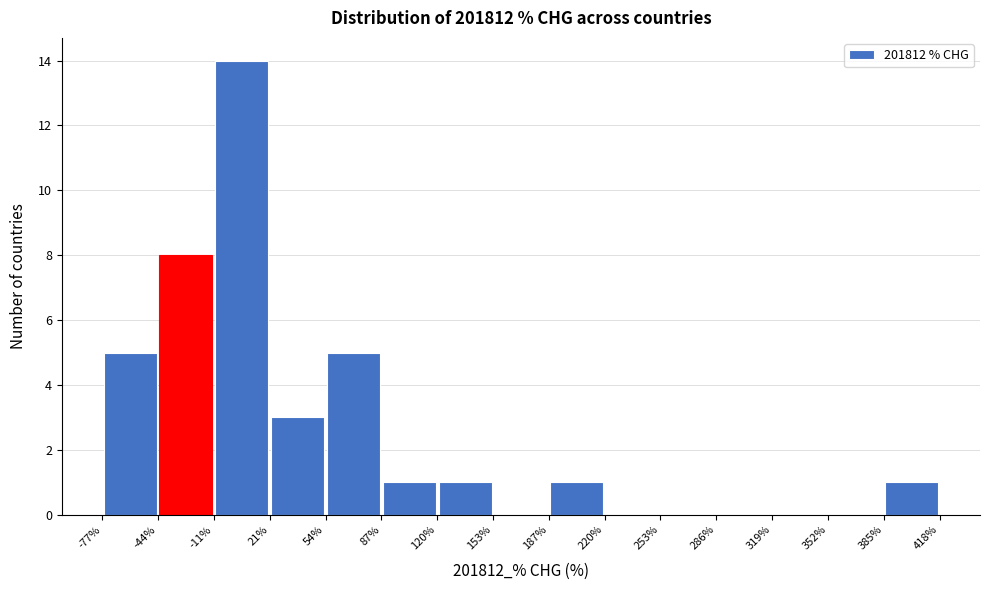

Reading left to right, transcribe this chart: for each bar, give the range it covers on the x-axis and its height. The values are not printed on the chart, so give them approximately, as read against the axis.

-77% to -44%: 5
-44% to -11%: 8
-11% to 21%: 14
21% to 54%: 3
54% to 87%: 5
87% to 120%: 1
120% to 153%: 1
153% to 187%: 0
187% to 220%: 1
220% to 253%: 0
253% to 286%: 0
286% to 319%: 0
319% to 352%: 0
352% to 385%: 0
385% to 418%: 1